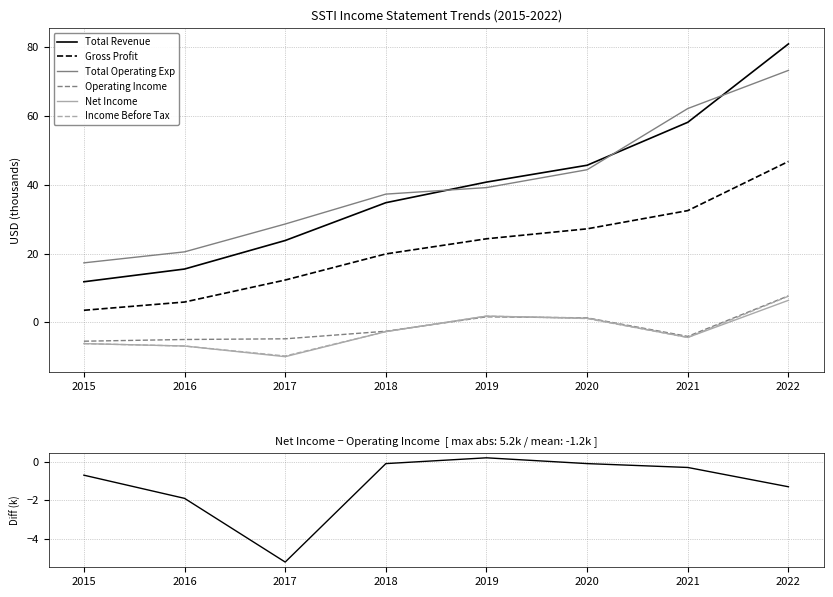

At which category does Operating Income reach its first local peak?

2019